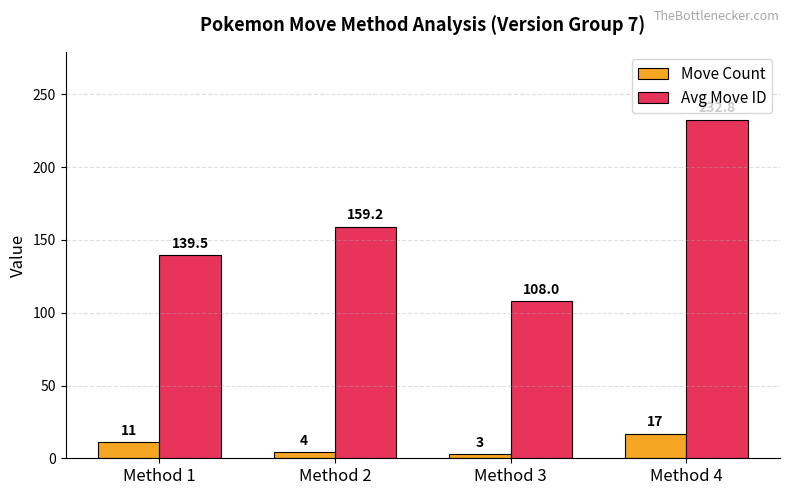

What is the value of the Move Count bar at the 2nd from the left?

4.0